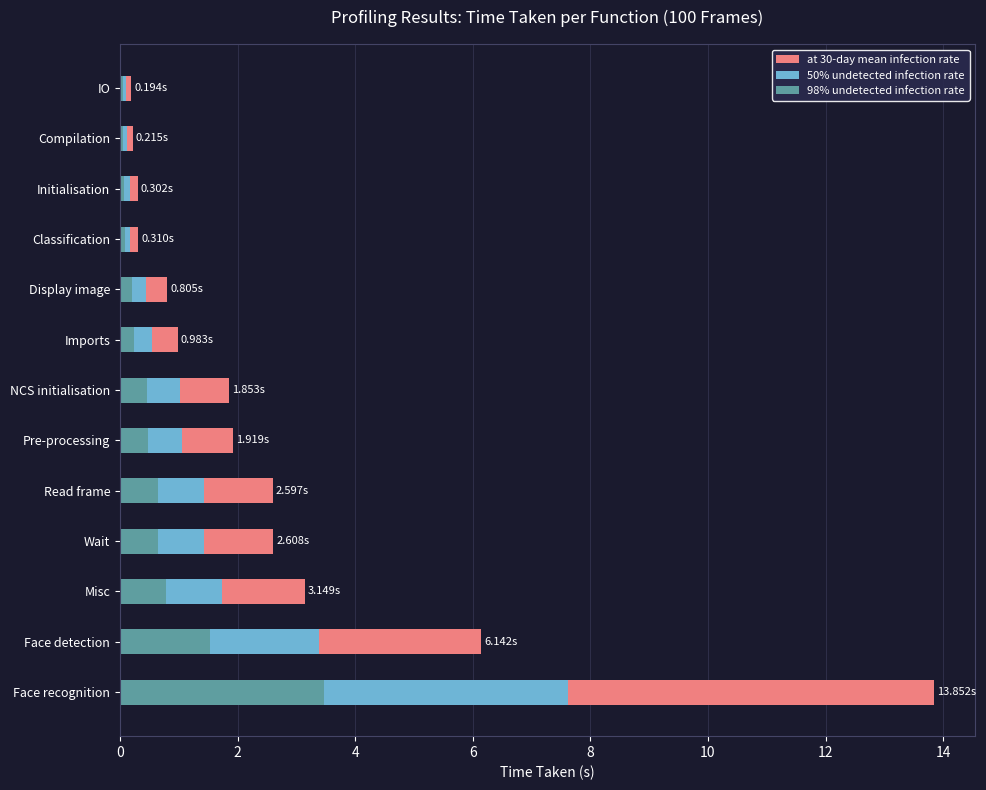

What is the maximum value for at 30-day mean infection rate?

13.9